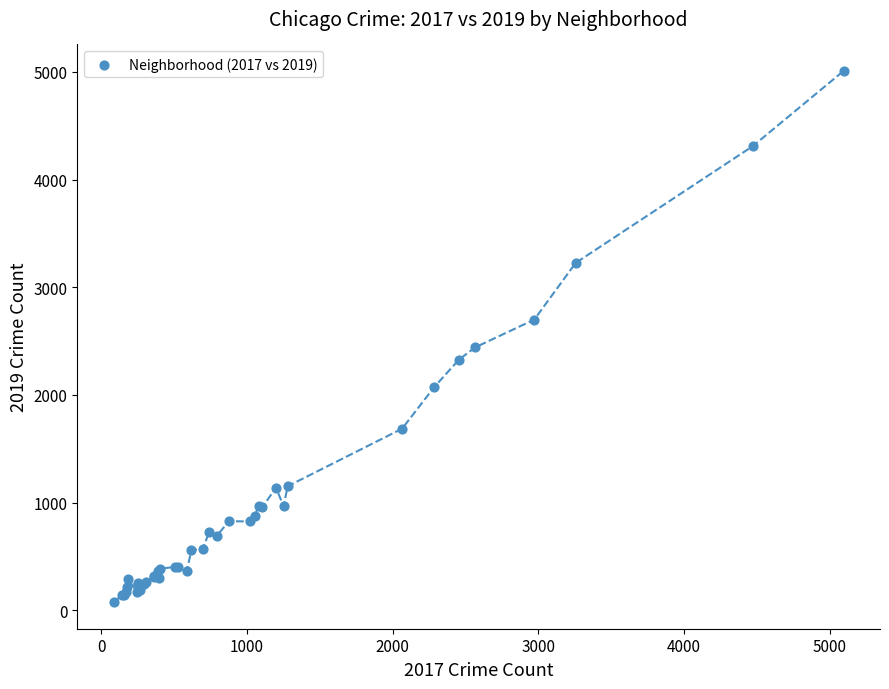

What Y value in the scatter plot is closest to 2542?

2441